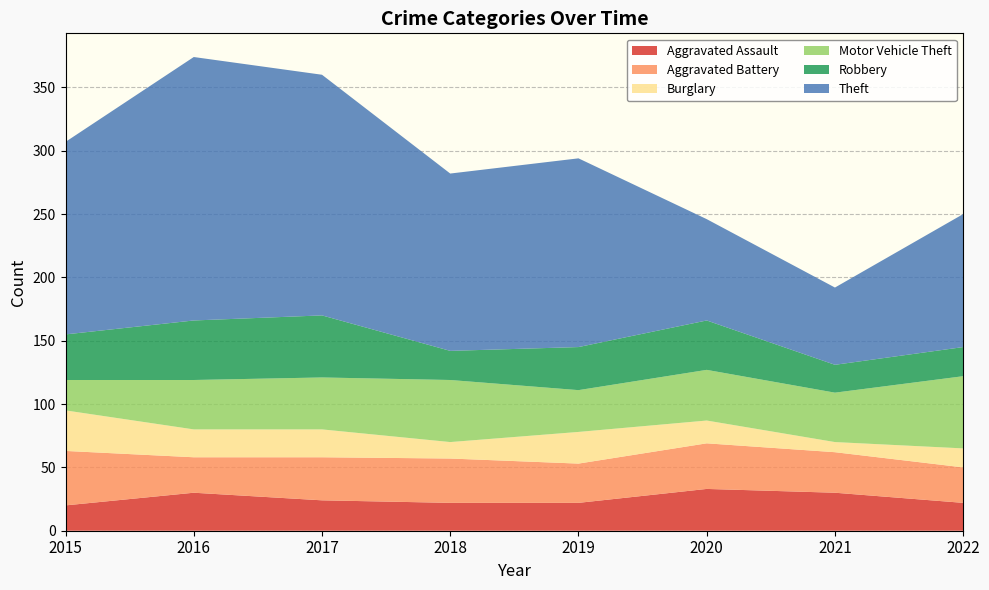

The Motor Vehicle Theft series shows 55 at 2016. True or false?

False